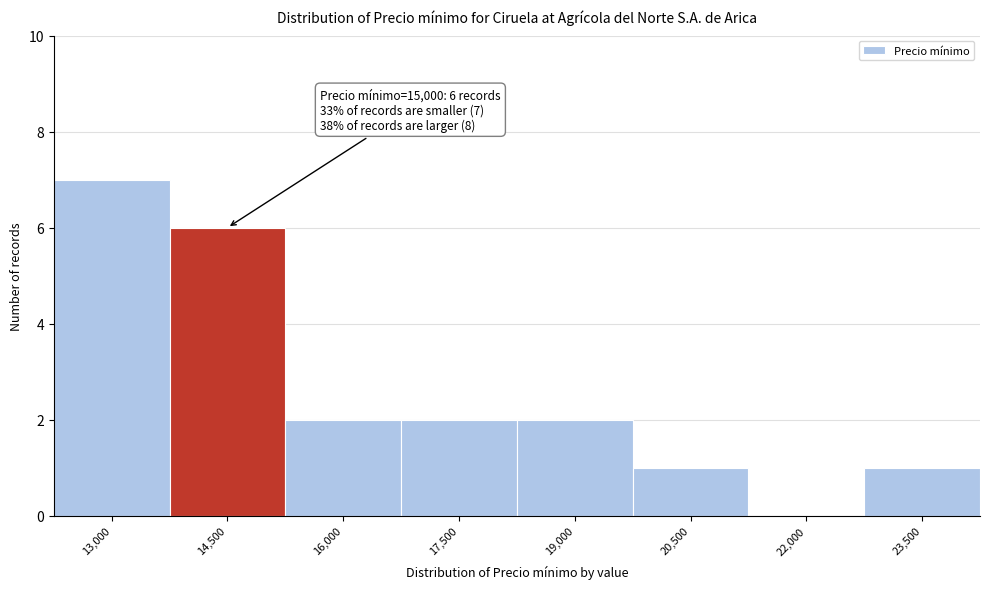

Reading left to right, transcribe all the data shown in this chart.

13,000=7	14,500=6	16,000=2	17,500=2	19,000=2	20,500=1	22,000=0	23,500=1